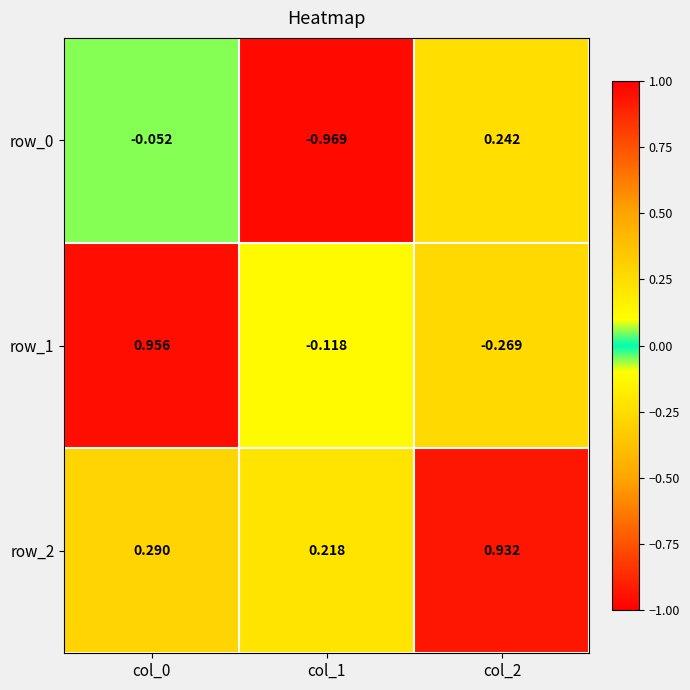

How many data points in row_1 are above 0?

1